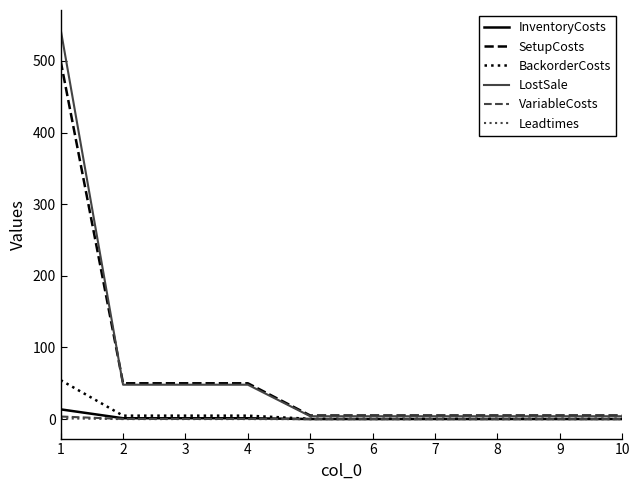

Which series has the widest spread of values?

LostSale